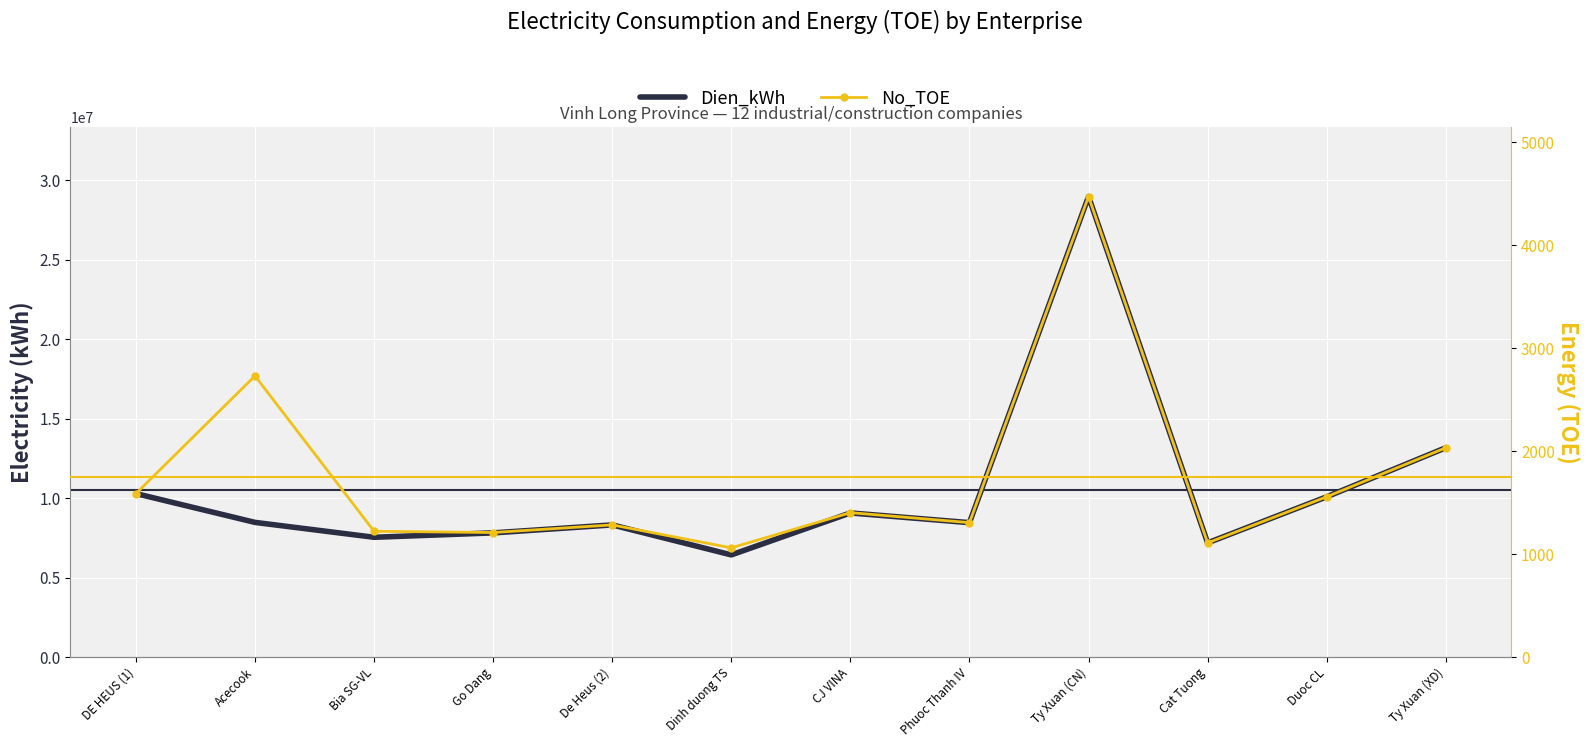

What is the greatest value displayed?

28980834